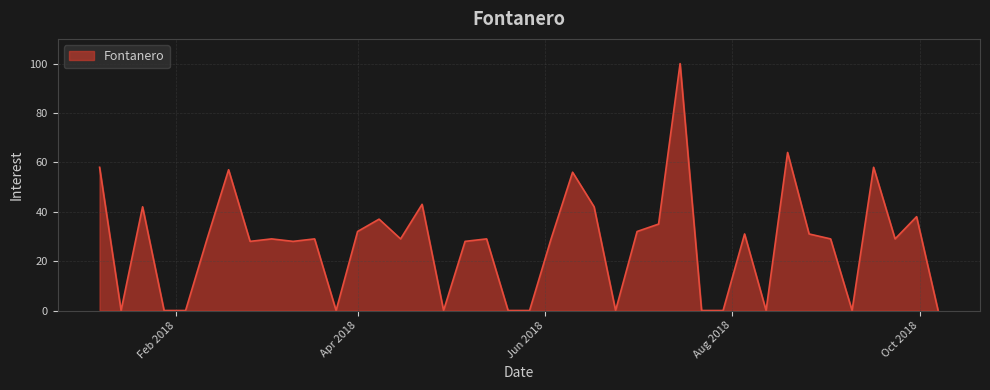

What is the difference between the maximum and minimum values?

100